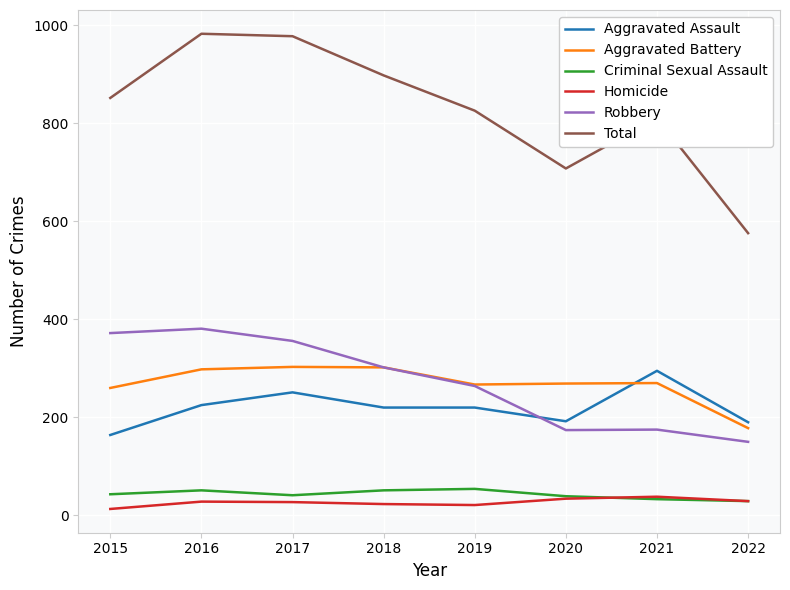

What is the greatest value displayed?

983